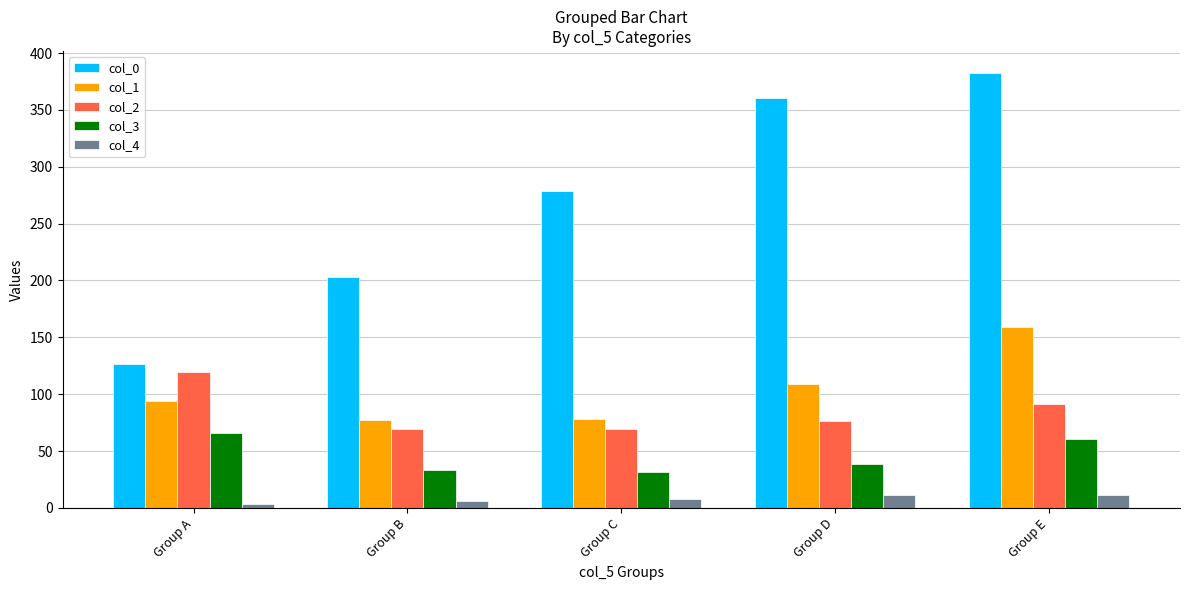

What is the difference between the highest and lowest values at Group D?

349.5